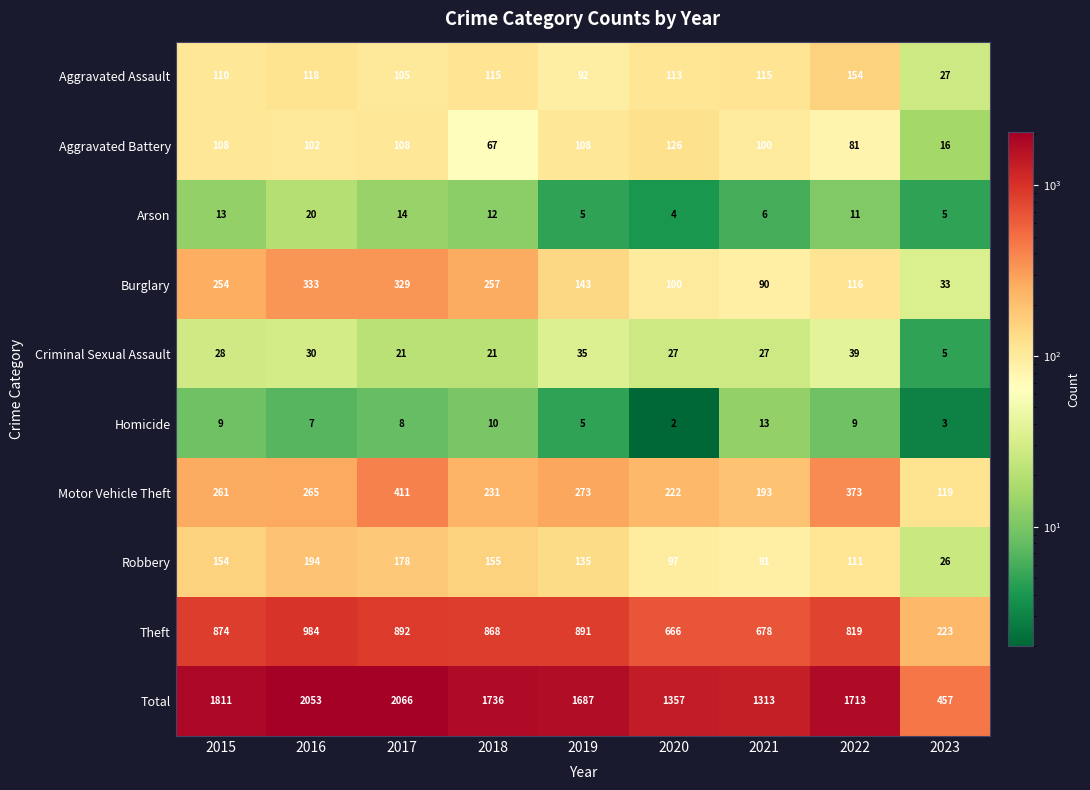

Is the value of Homicide at 2021 greater than the value of Total at 2015?

No